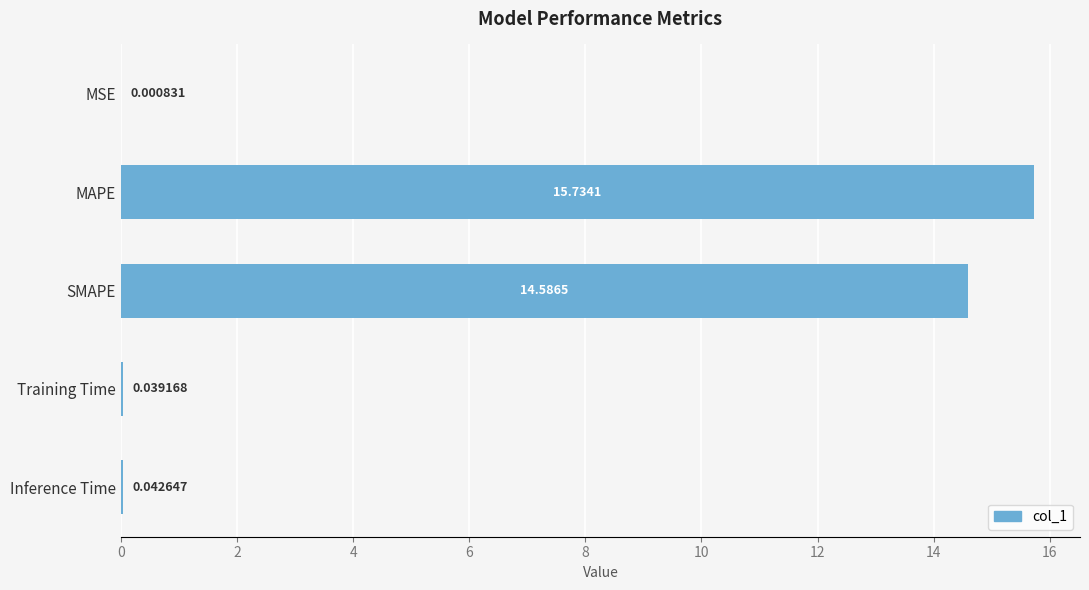

Are the bars grouped side by side (vs. stacked)?

No